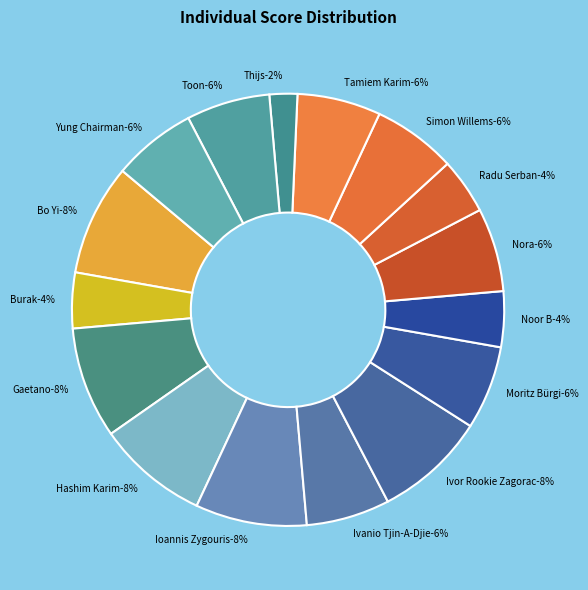

What is the smallest slice in the pie chart?

Thijs